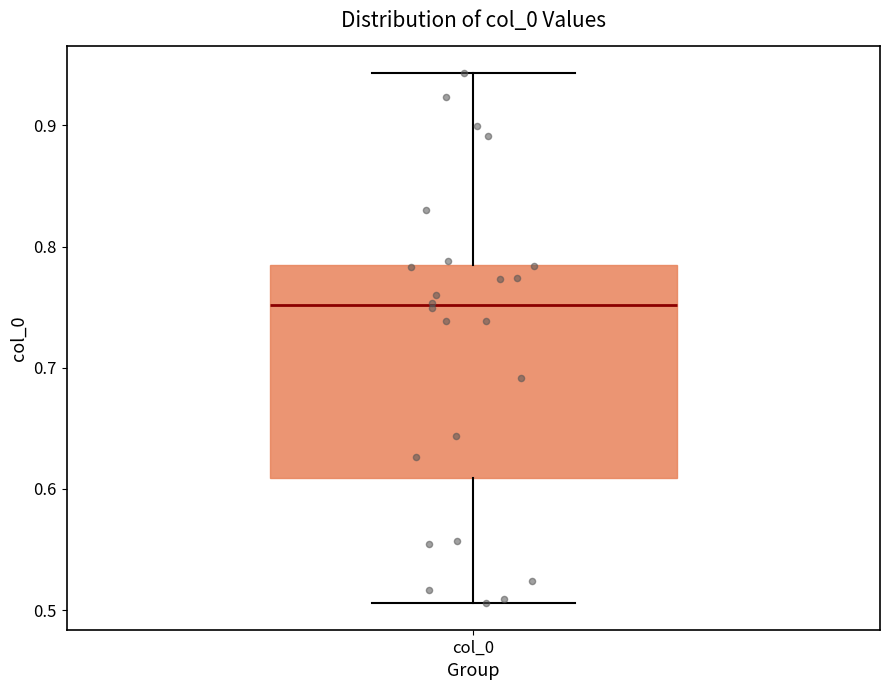

Where is the upper edge of the box for col_0 on the y-axis? The values are not printed on the chart, so give them approximately, as read against the axis.

0.78